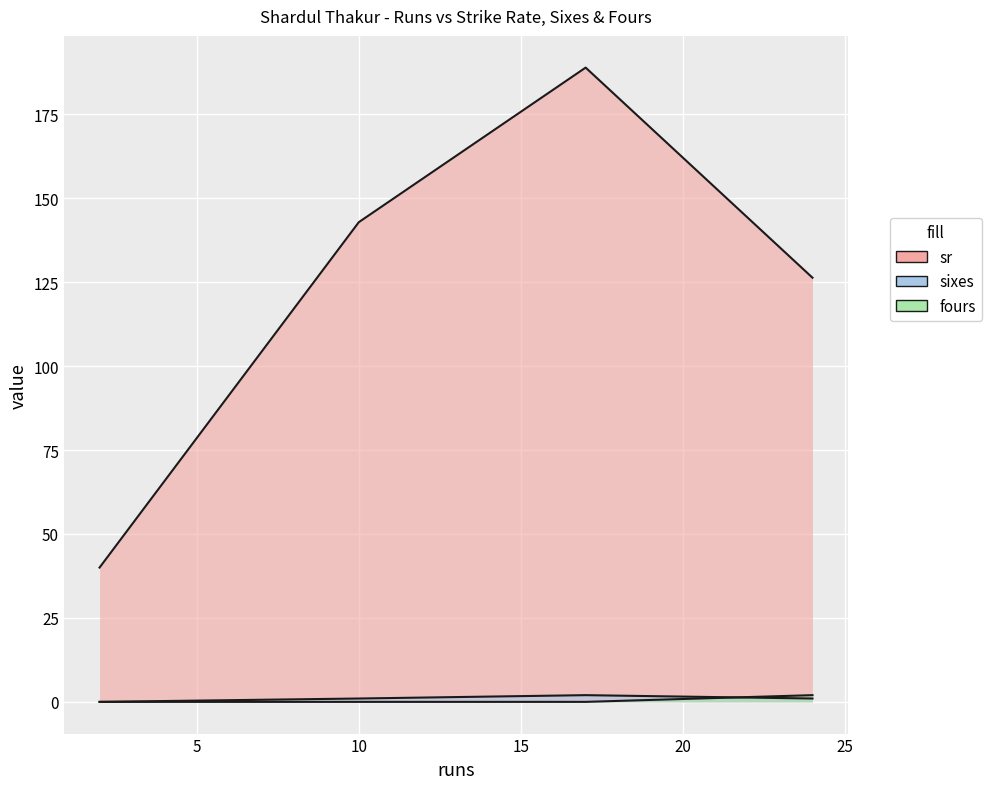

What is the average value of the fours series?

0.5